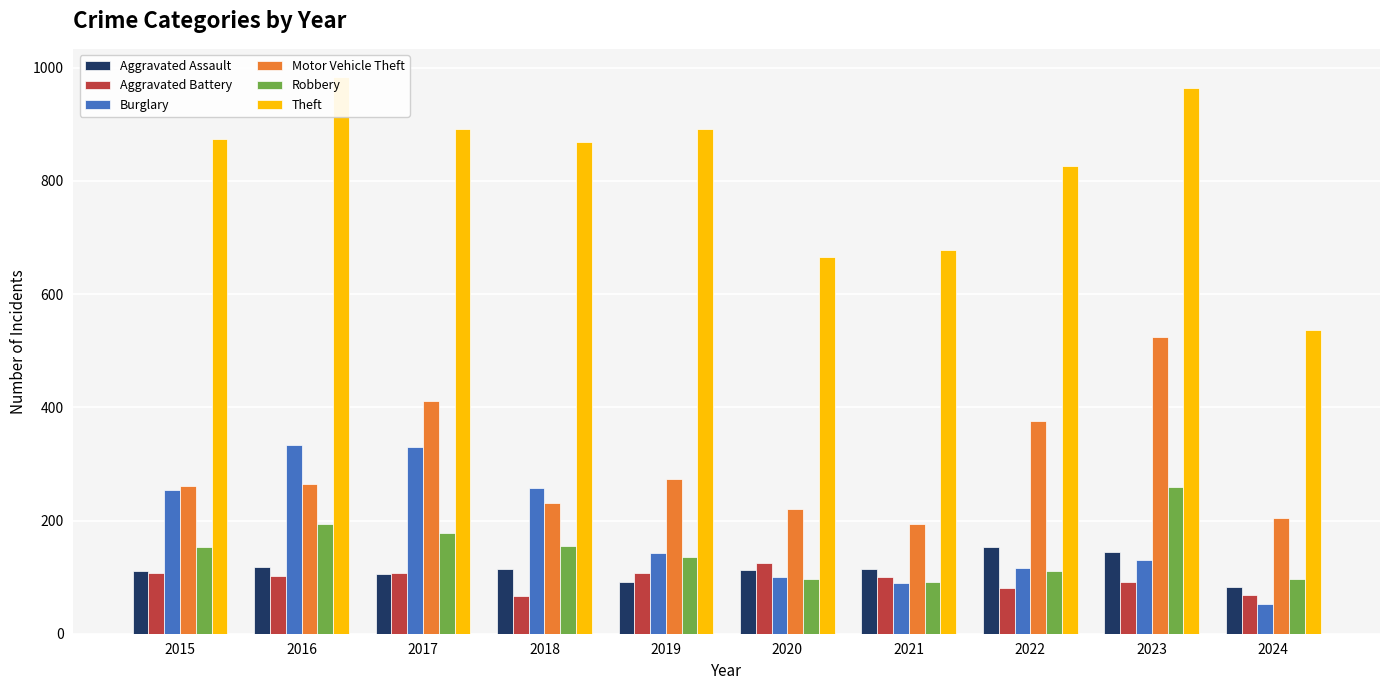

Is the value of Aggravated Assault at 2017 greater than the value of Robbery at 2018?

No